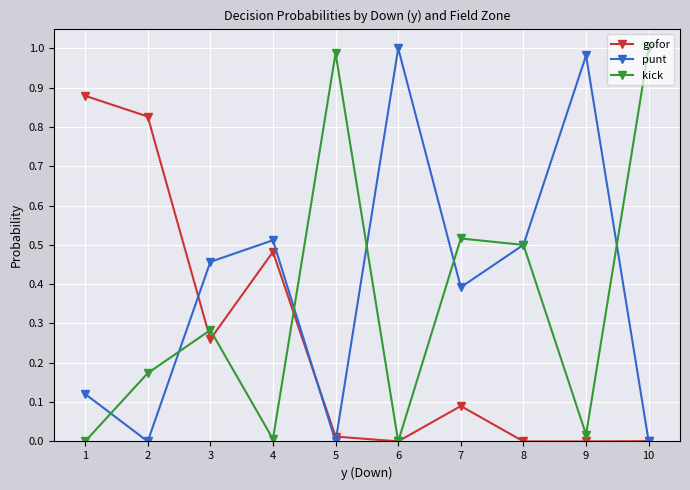

Rank the series by their average value, from highest to lowest.

punt, kick, gofor